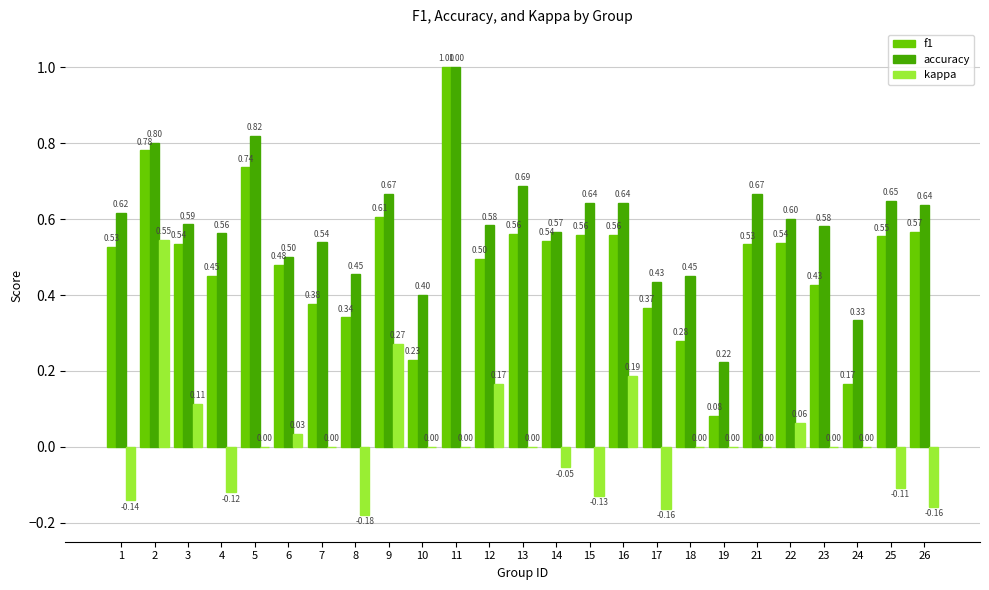

How many groups of bars are there?

25